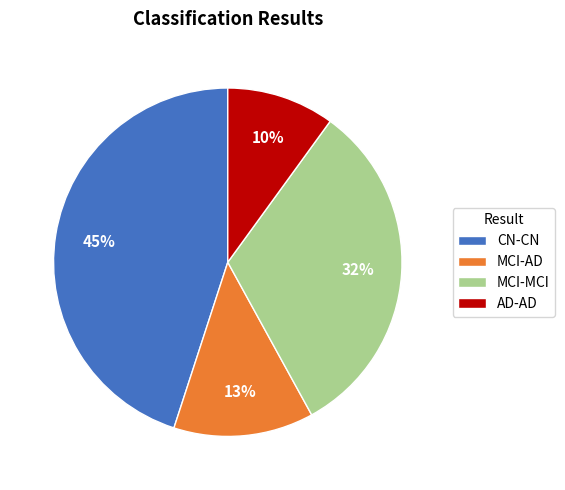

Is the sum of AD-AD and CN-CN greater than half?

Yes